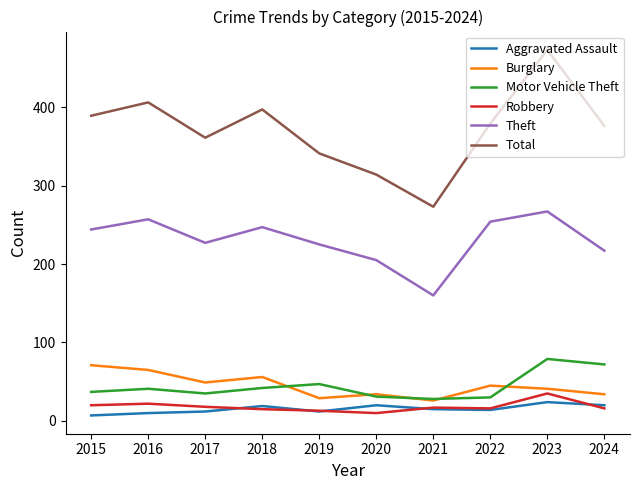

Is it true that Total equals 167 at 2020?

False